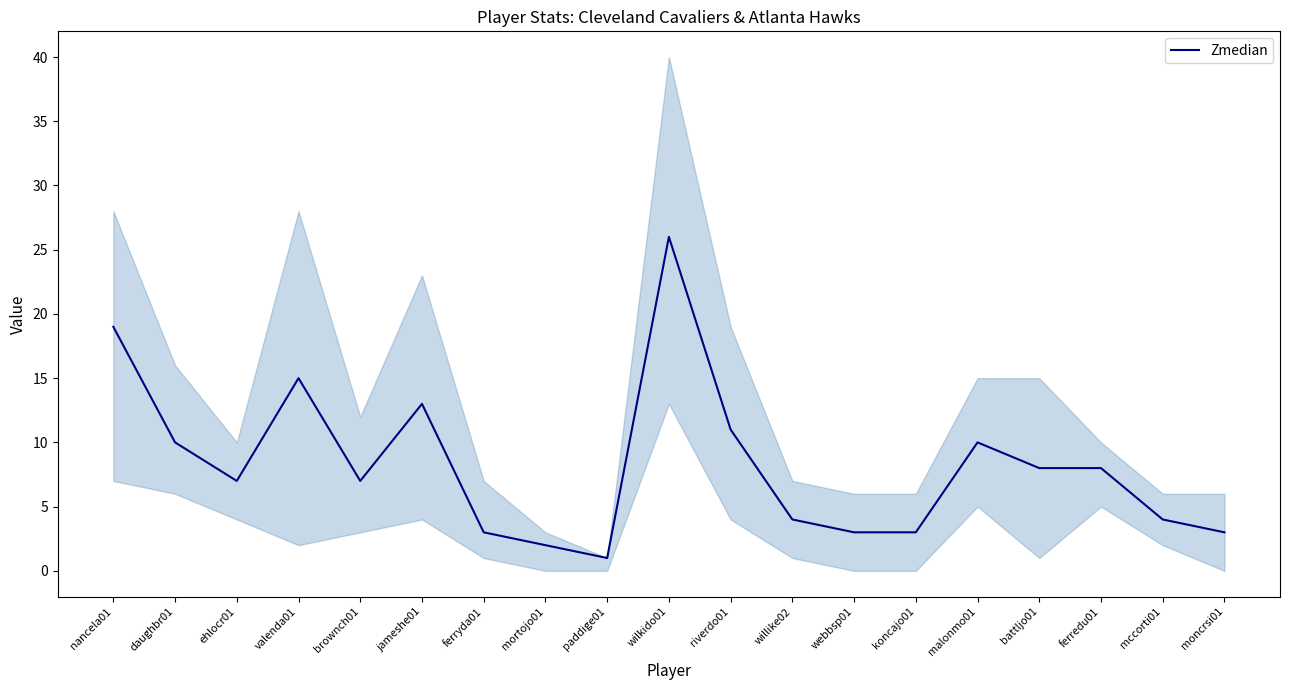

Reading left to right, transcribe all the data shown in this chart.

nancela01=19	daughbr01=10	ehlocr01=7	valenda01=15	brownch01=7	jameshe01=13	ferryda01=3	mortojo01=2	paddige01=1	wilkido01=26	riverdo01=11	willike02=4	webbsp01=3	koncajo01=3	malonmo01=10	battljo01=8	ferredu01=8	mccorti01=4	moncrsi01=3